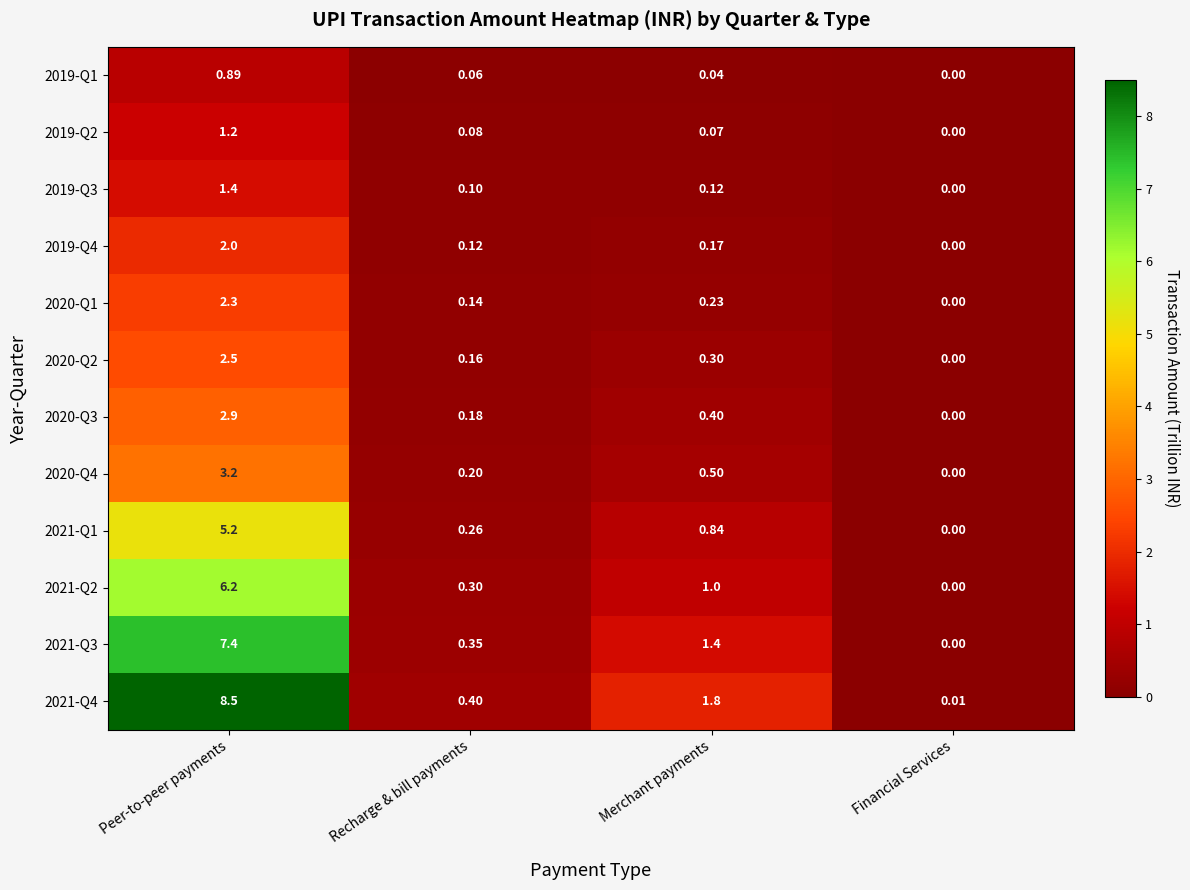

Rank the categories by 2020-Q1 value from lowest to highest.

Financial Services, Recharge & bill payments, Merchant payments, Peer-to-peer payments